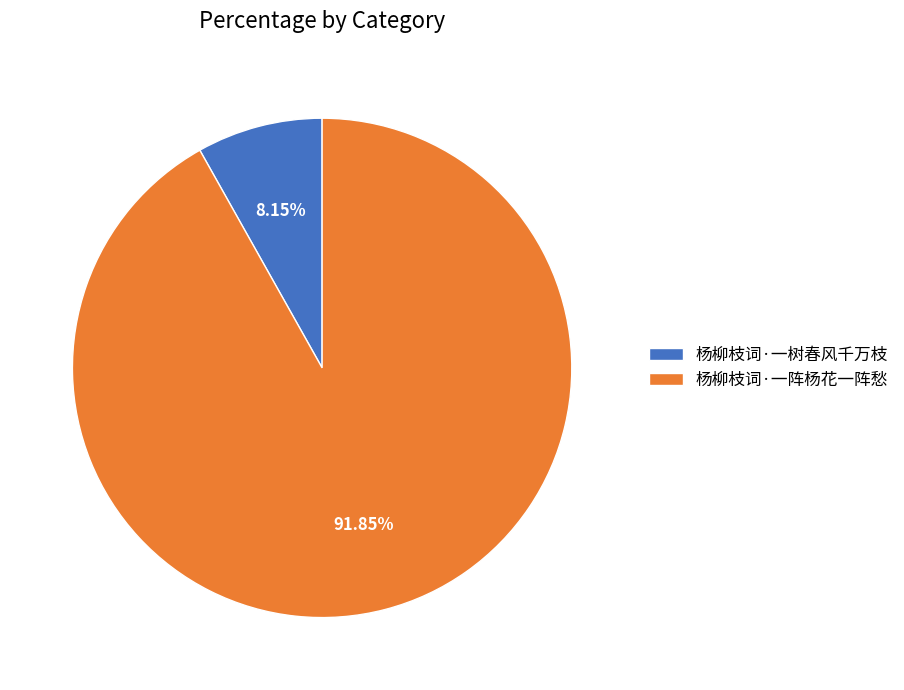

Which has a higher value, 杨柳枝词·一阵杨花一阵愁 or 杨柳枝词·一树春风千万枝?

杨柳枝词·一阵杨花一阵愁